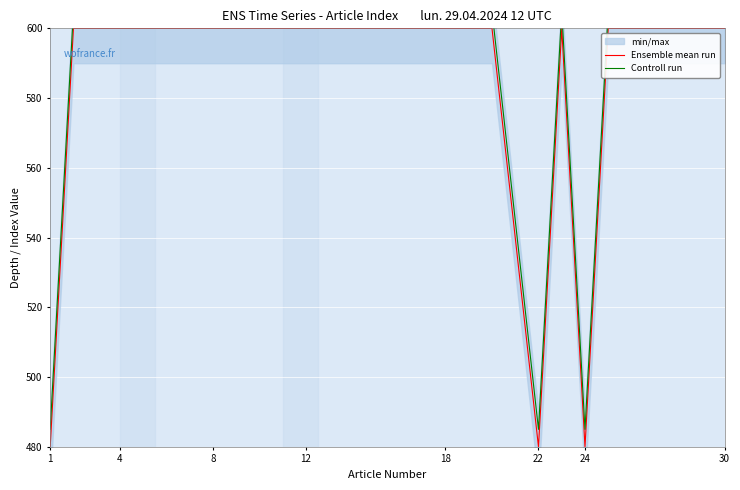

True or false: Ensemble mean run has a value of 329 at 8.

False